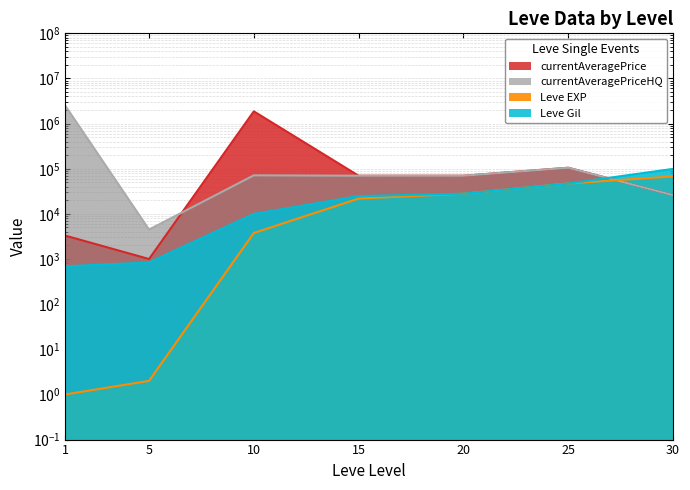

Is the value of Leve Gil at 1 greater than the value of currentAveragePrice at 5?

No